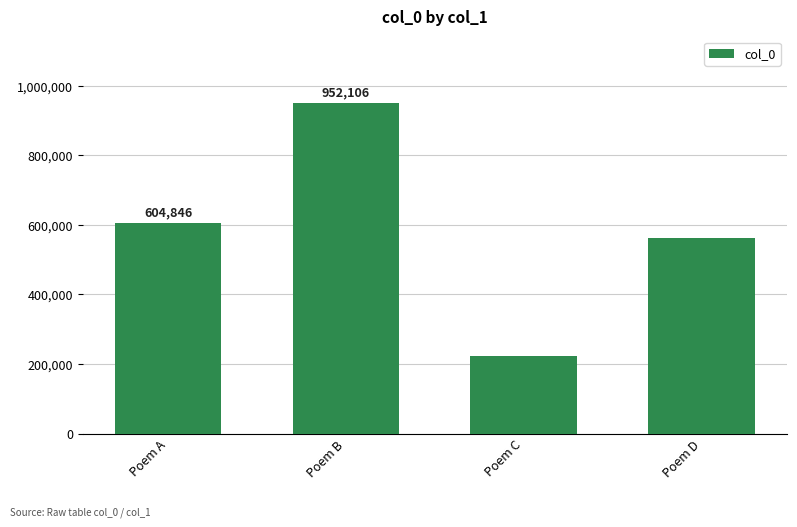

Reading left to right, what are all the values shown in this chart?

604846	952106	223716	561147